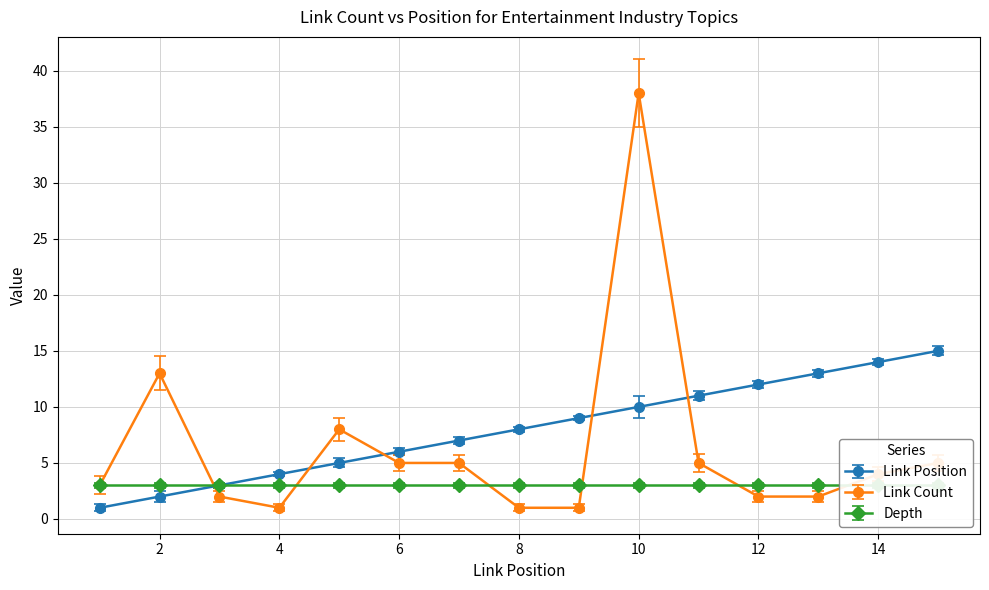

What is the difference between the maximum and minimum values in the Link Position series?

14